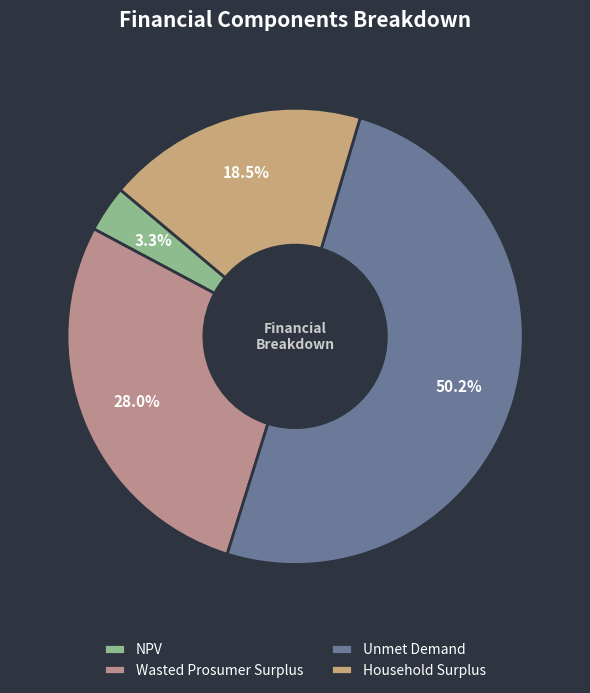

Is it true that Wasted Prosumer Surplus is 15% of the pie?

False